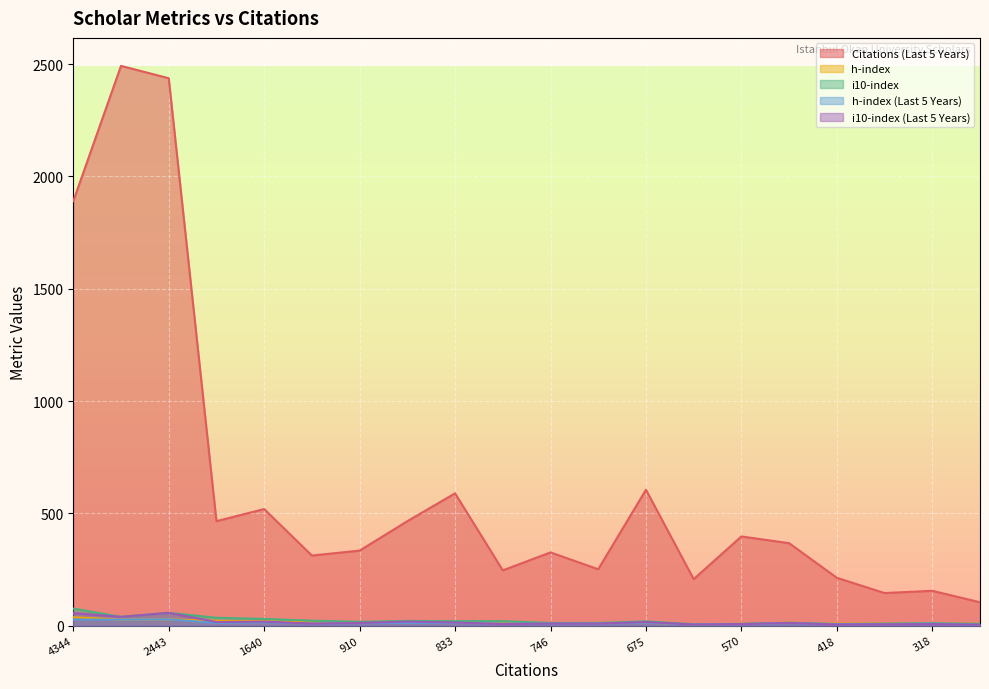

What is the minimum value for i10-index?

6